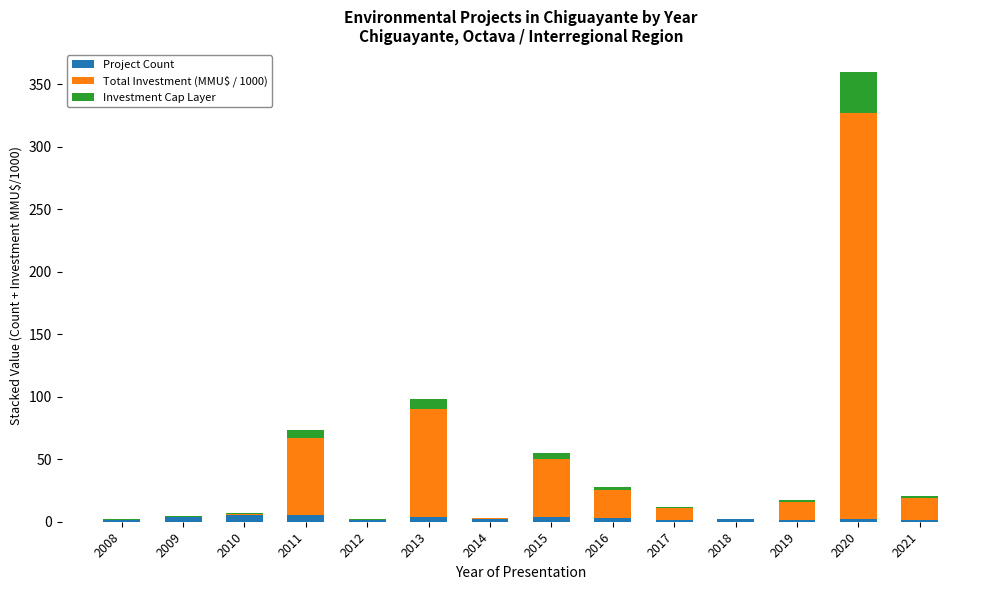

At which category is the sum across all series the highest?

2020